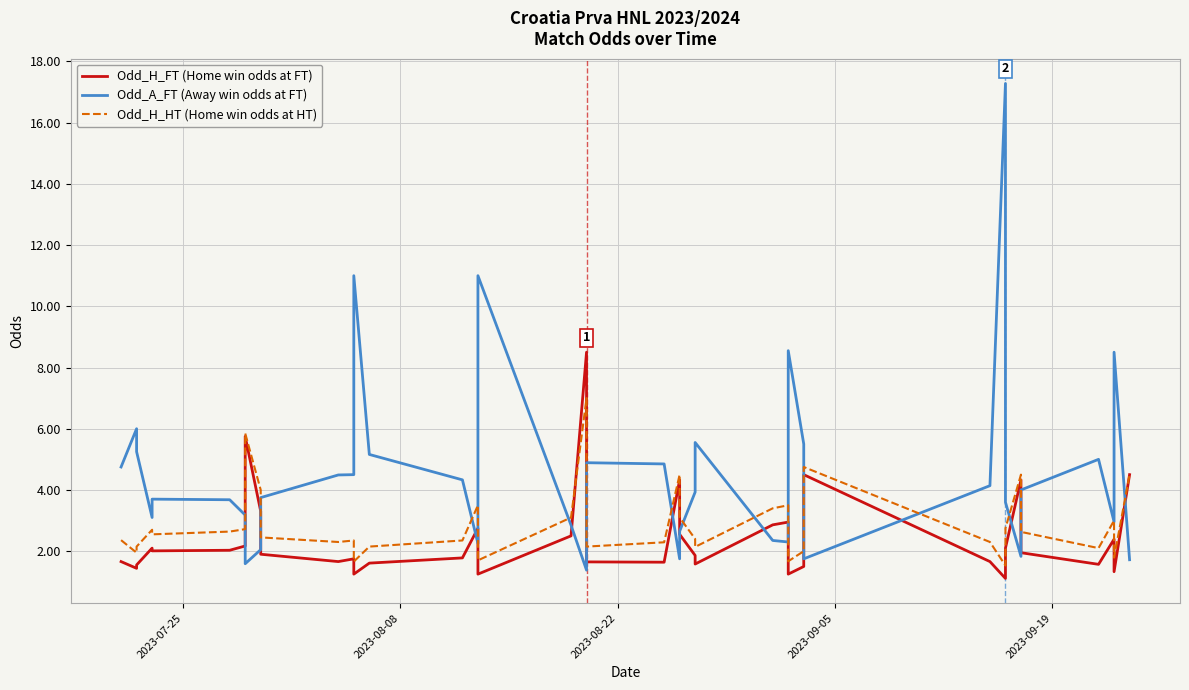

At how many categories does at least one series exceed 13?

1